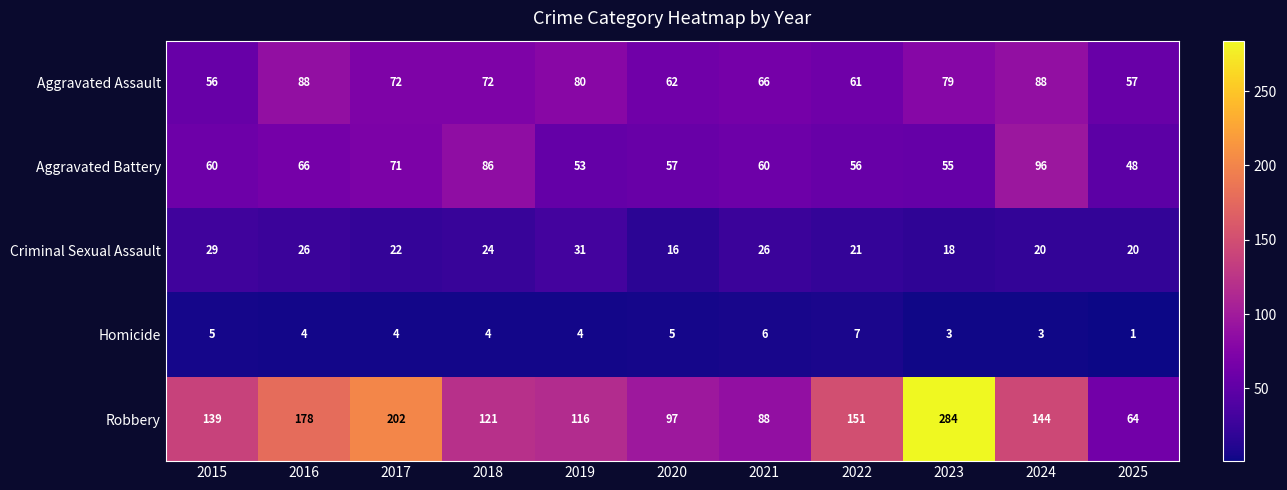

Which series has the largest total across all categories?

Robbery